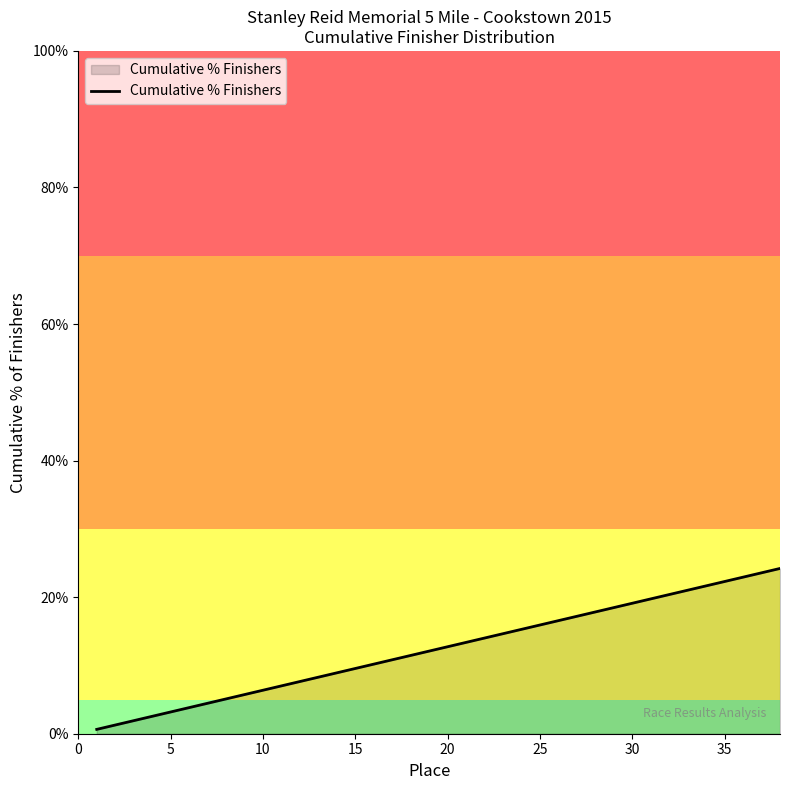

What is the greatest value displayed?

24.2